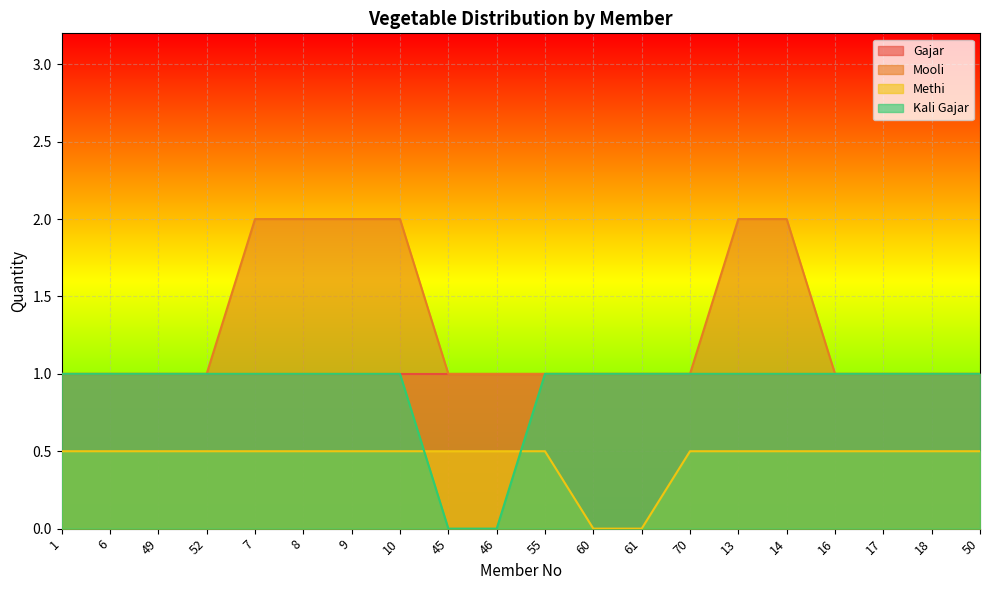

Is it true that Methi equals 0.1 at 10?

False